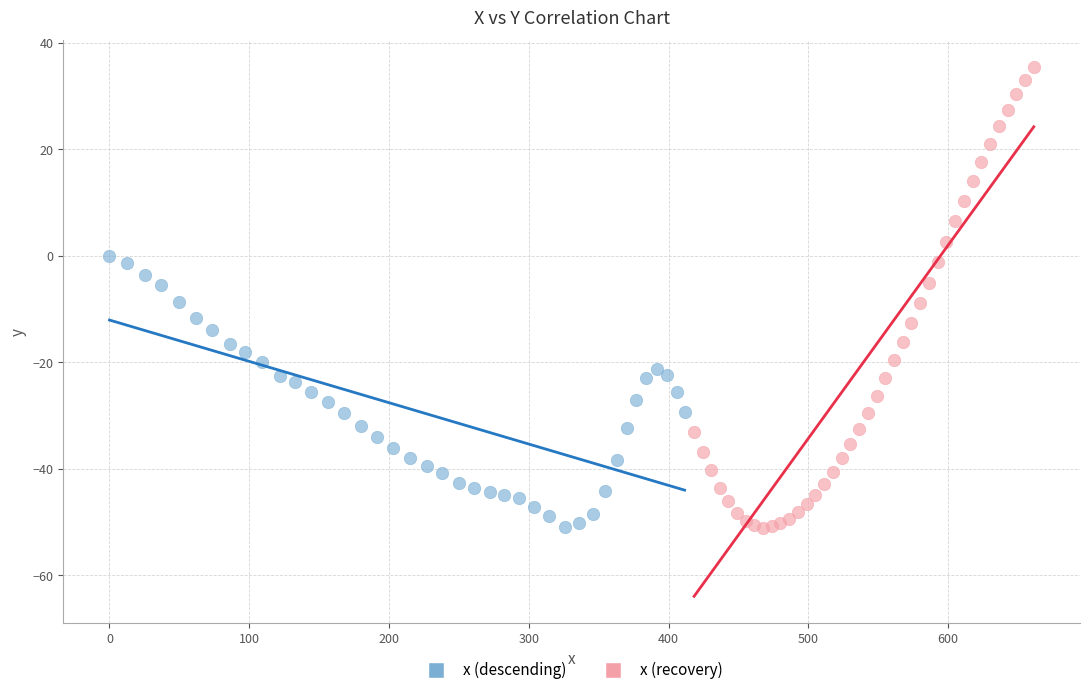

Which series has the widest spread of Y values?

x (recovery)